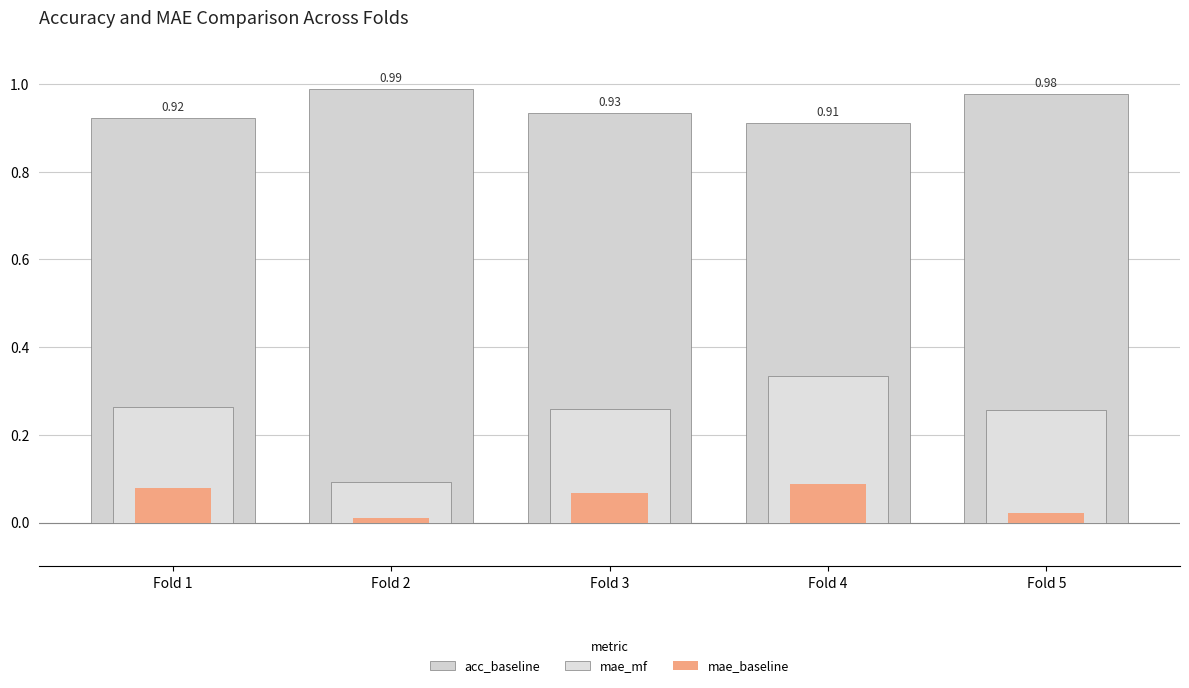

What is the approximate value of mae_mf at Fold 1?

0.3